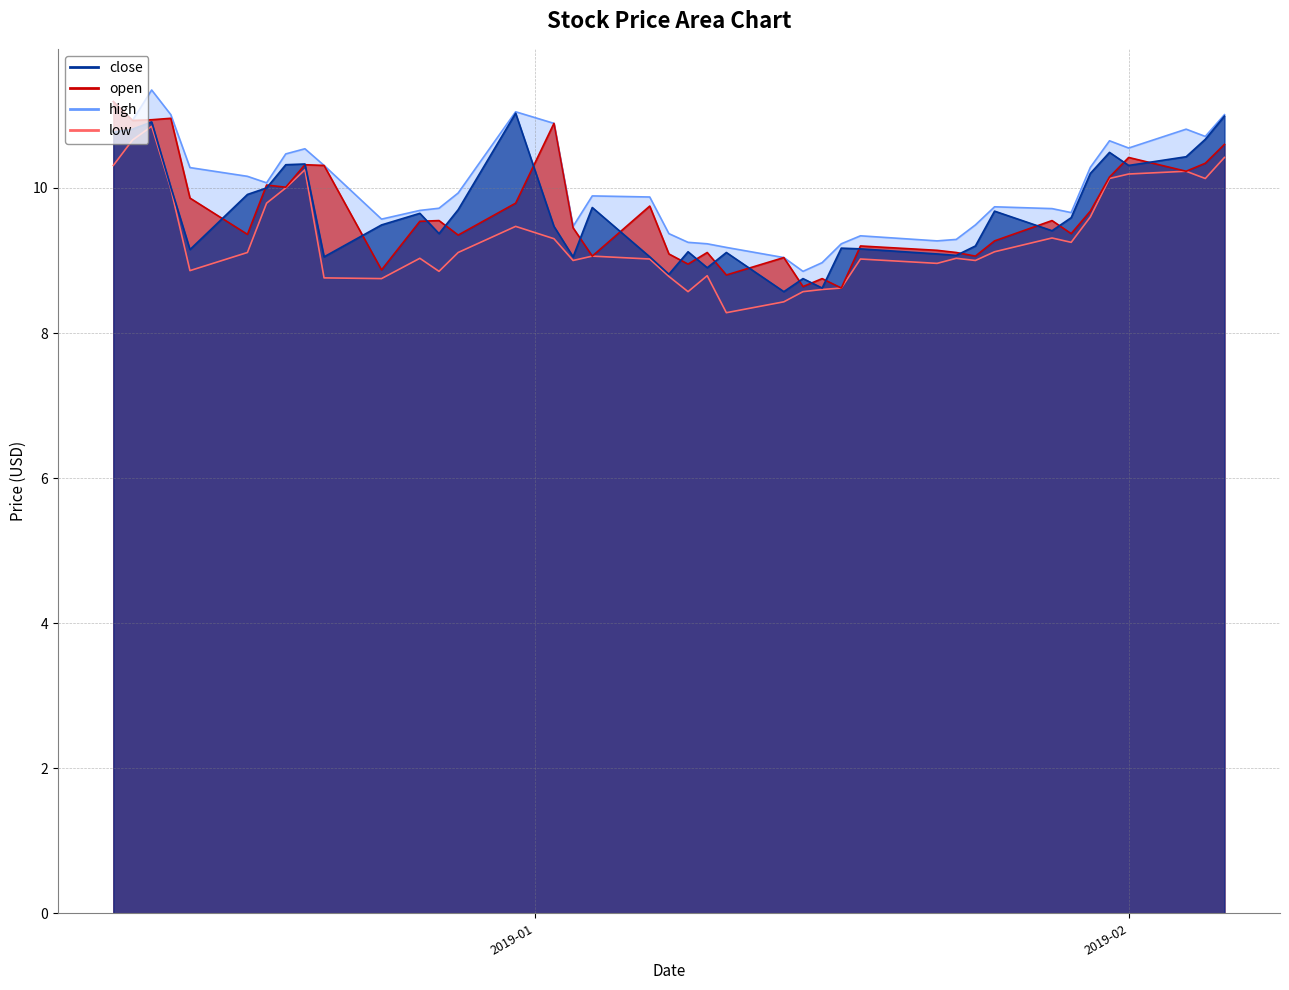

The low series shows 14.6 at 2019-01-25. True or false?

False